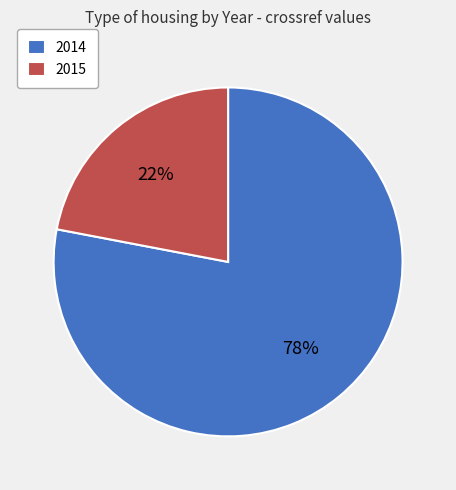

Which category has the biggest portion of the pie?

2014